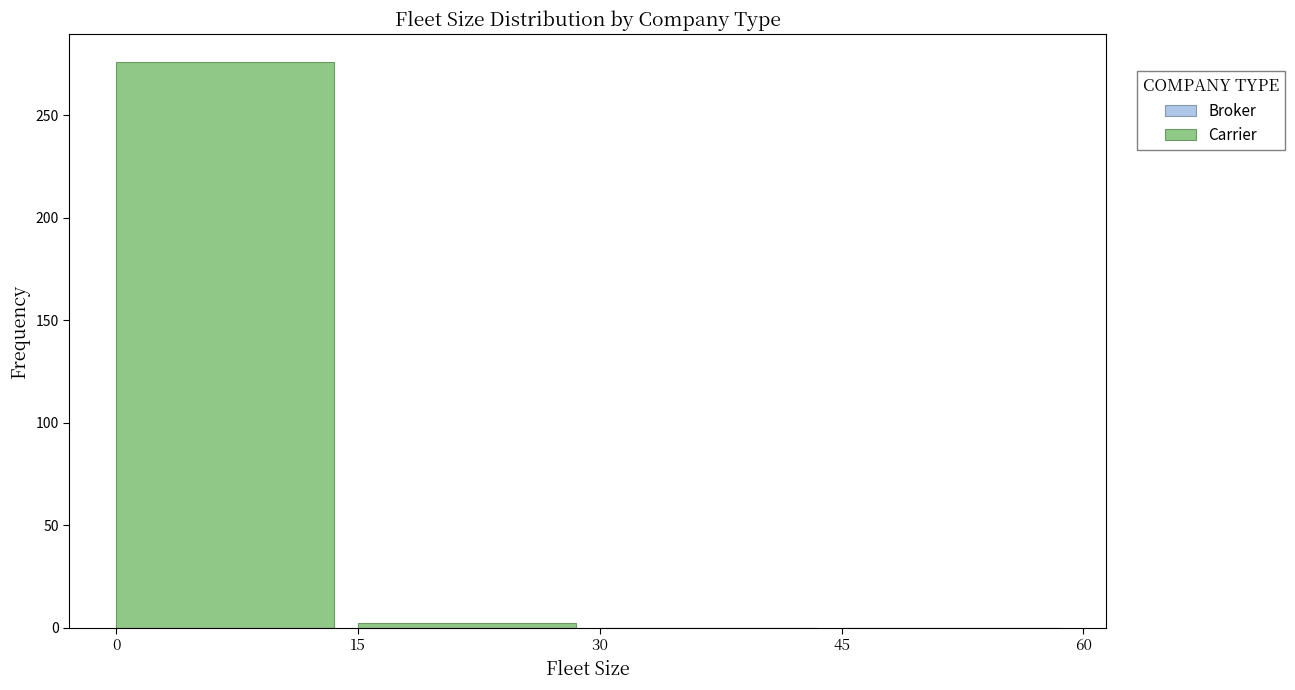

Is it true that Broker equals 0 at 15?

False